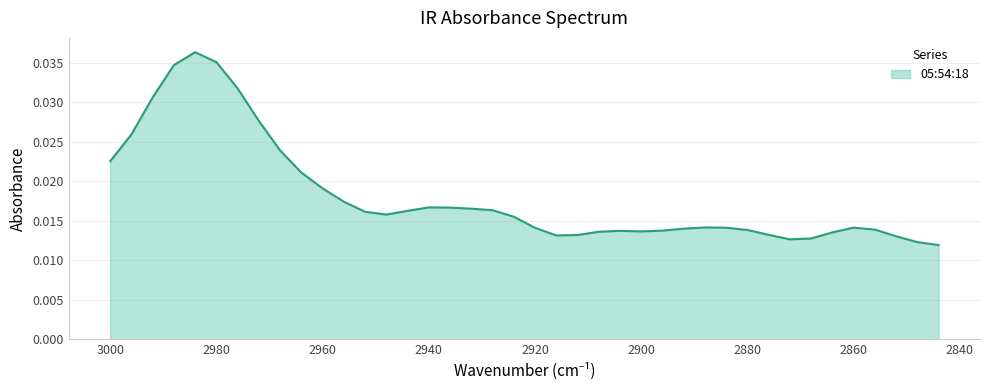

True or false: the data shows 0.0 at 3000.

True